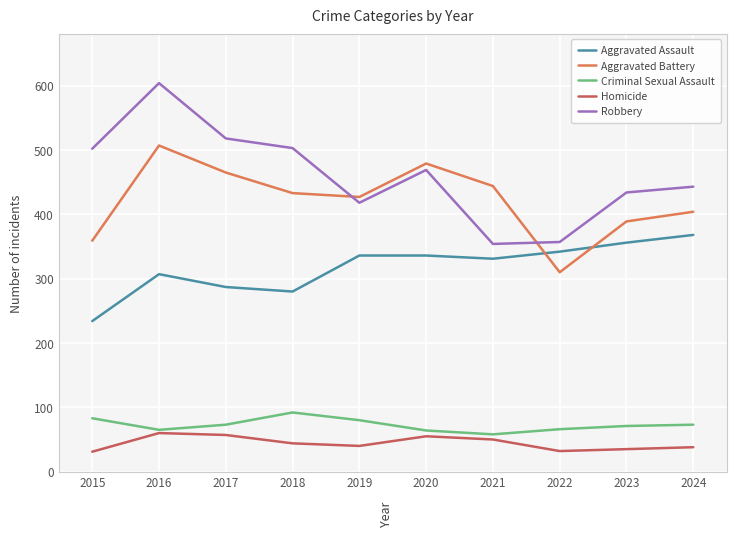

What is the difference between the highest and lowest values at 2022?

325